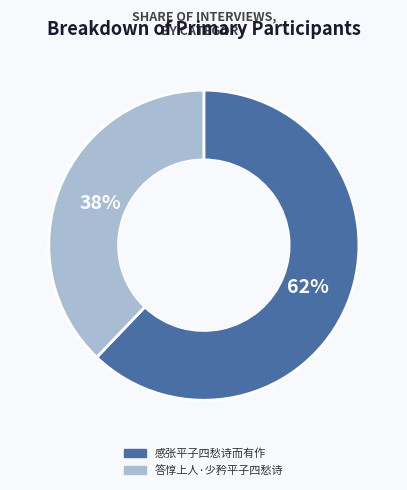

To the nearest percent, what is the average slice percentage?

50%